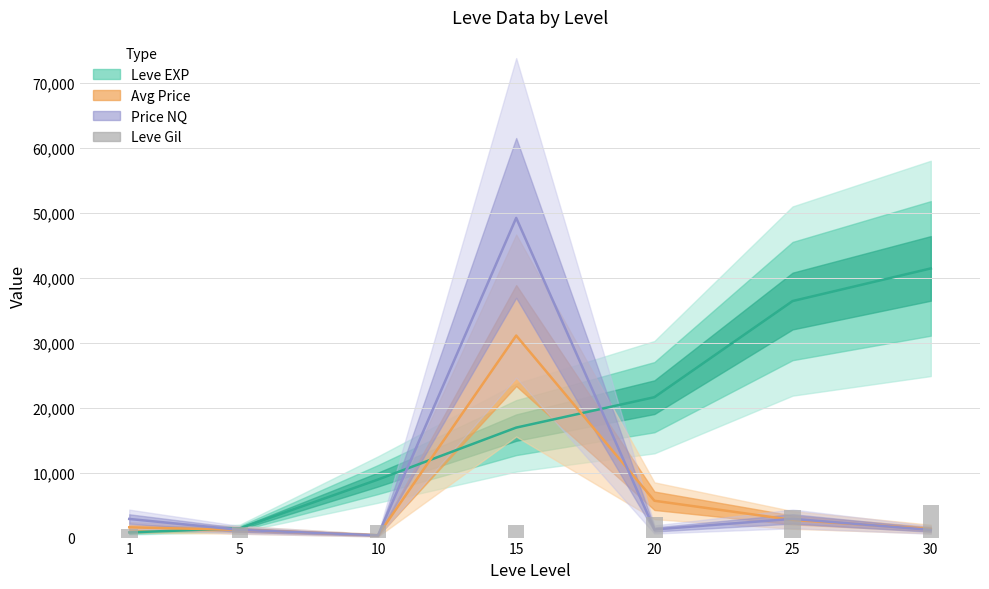

List the labels in order of value, largest first.

30, 25, 20, 15, 10, 5, 1